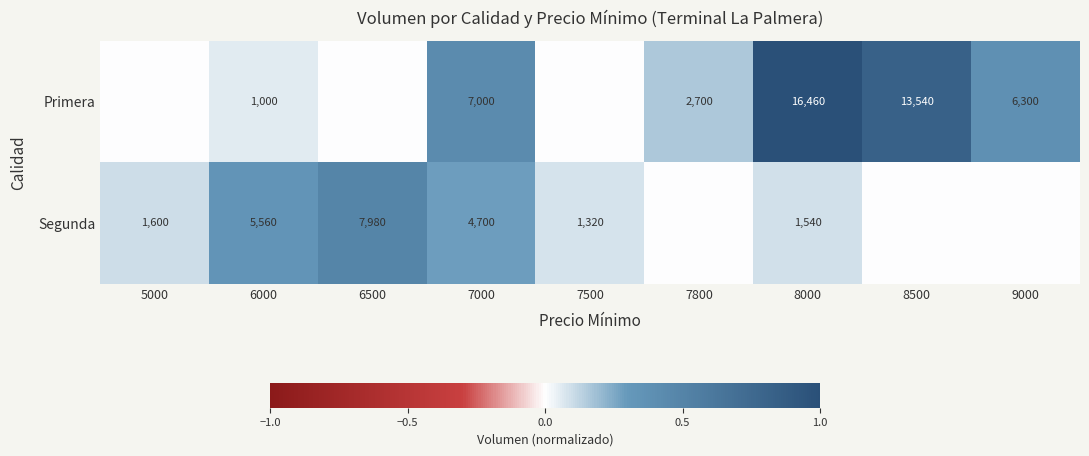

The value of Segunda at 7000 is 4700. True or false?

True